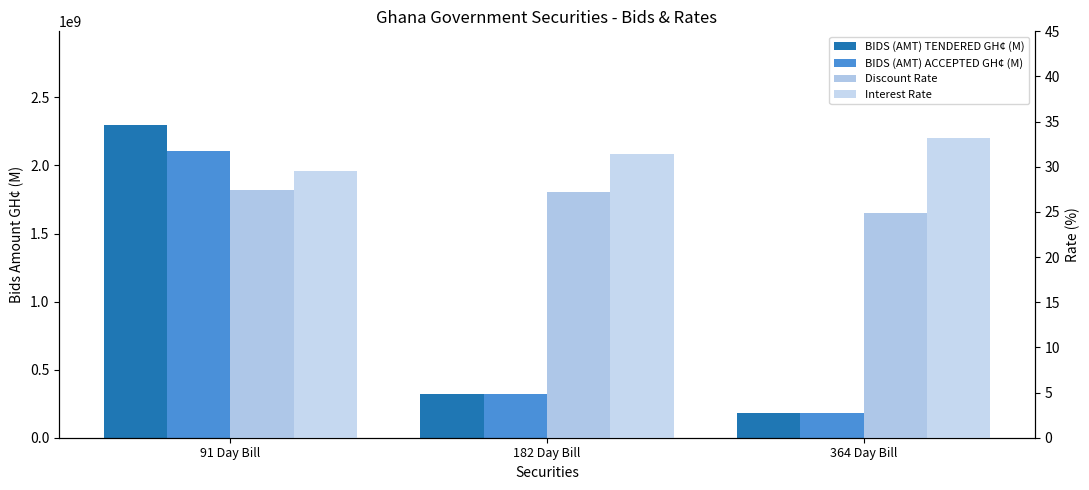

The value of BIDS (AMT) ACCEPTED GH¢ (M) at 182 Day Bill is 226241883.8. True or false?

False